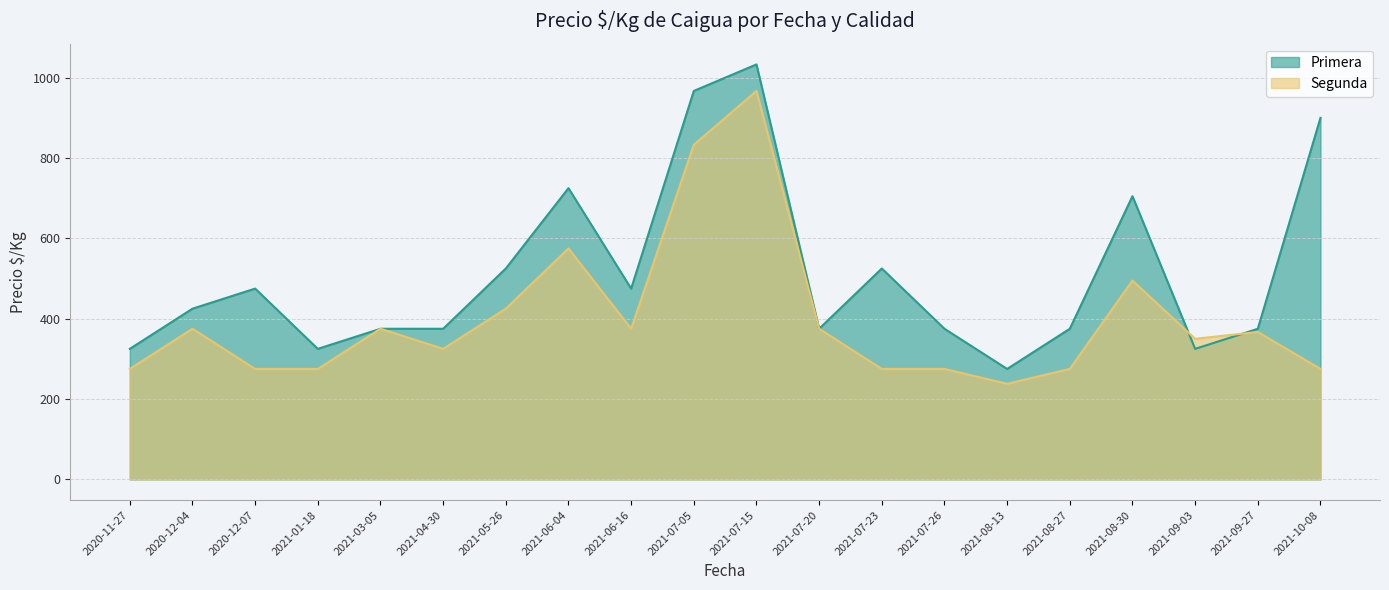

Which series changed the most between 2021-03-05 and 2021-04-30?

Segunda